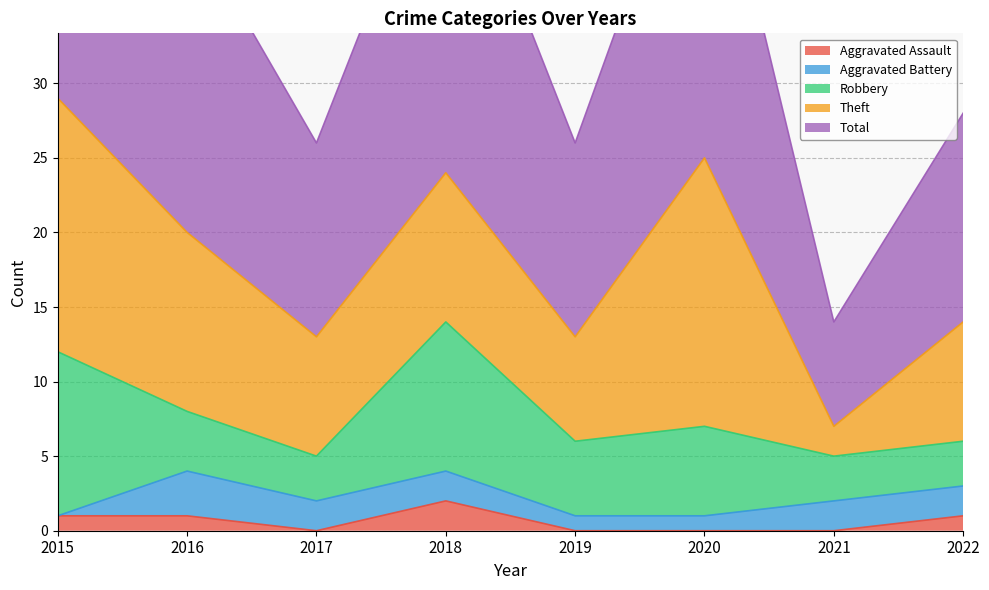

Where is the first local minimum for Theft?

2017